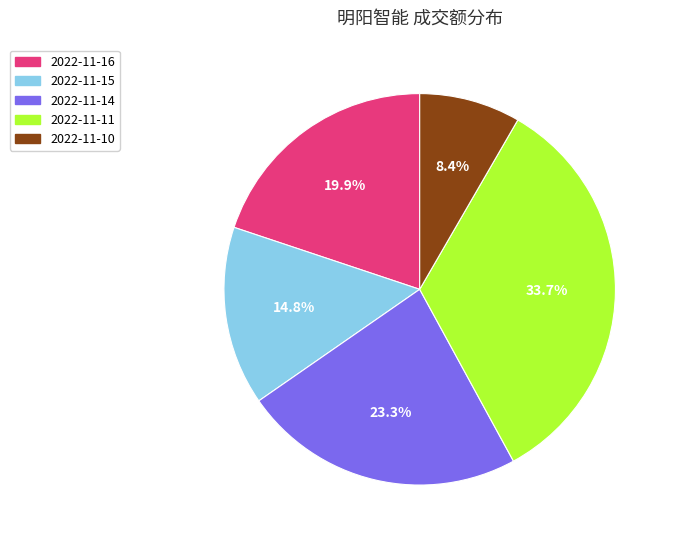

The 2022-11-10 slice represents 2% of the pie. True or false?

False